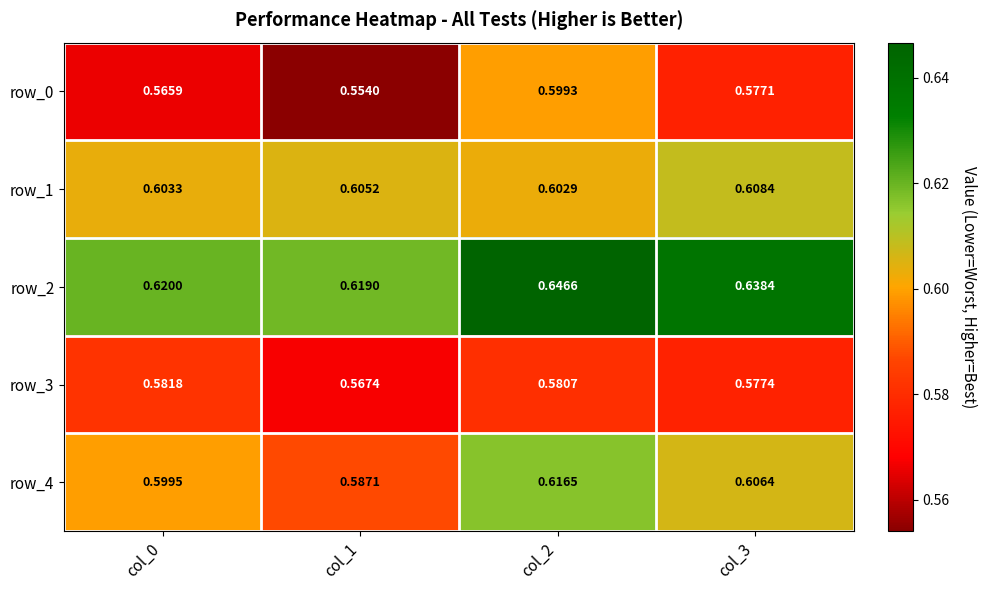

The row_4 series shows 0.2 at col_1. True or false?

False